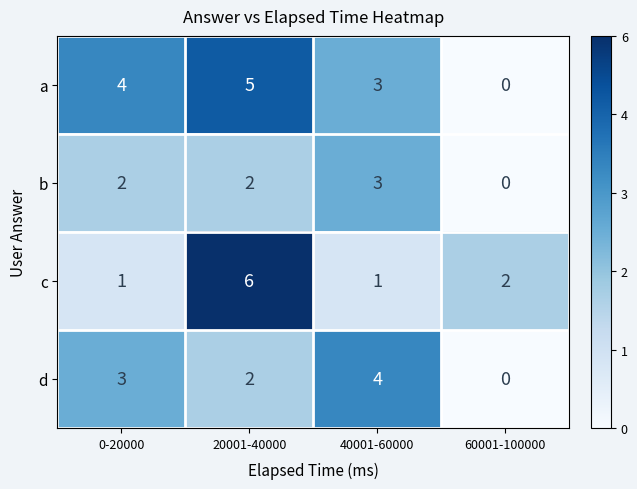

Is it true that c equals 3 at 60001-100000?

False